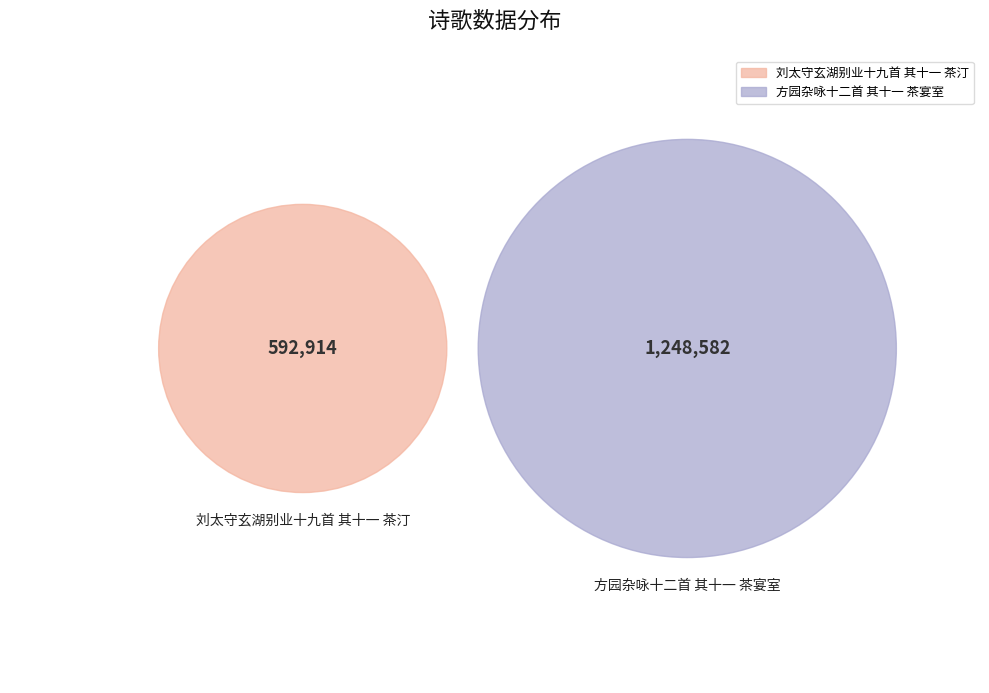

Which category has the biggest portion of the pie?

方园杂咏十二首 其十一 茶宴室